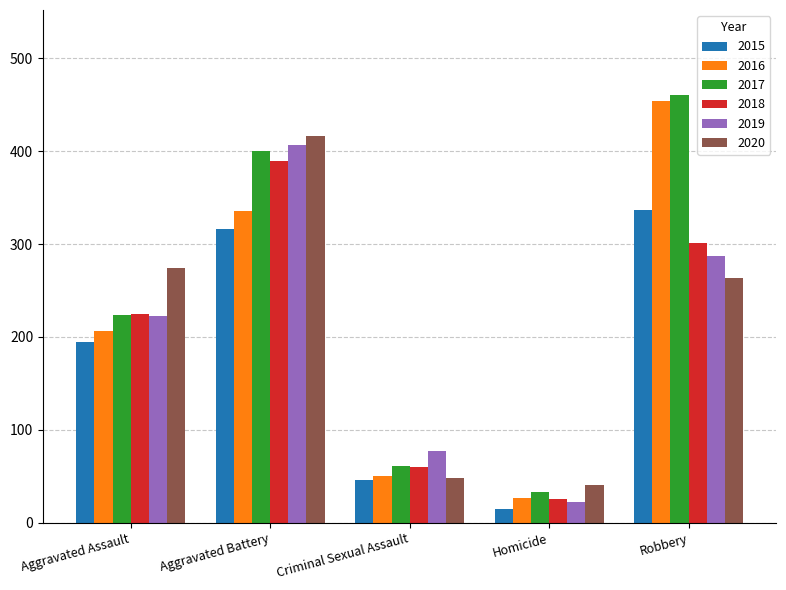

At Aggravated Battery, list the series in order from smallest to largest.

2015, 2016, 2018, 2017, 2019, 2020